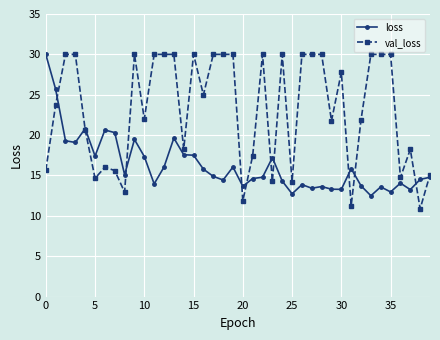

Rank the series by their average value, from highest to lowest.

val_loss, loss